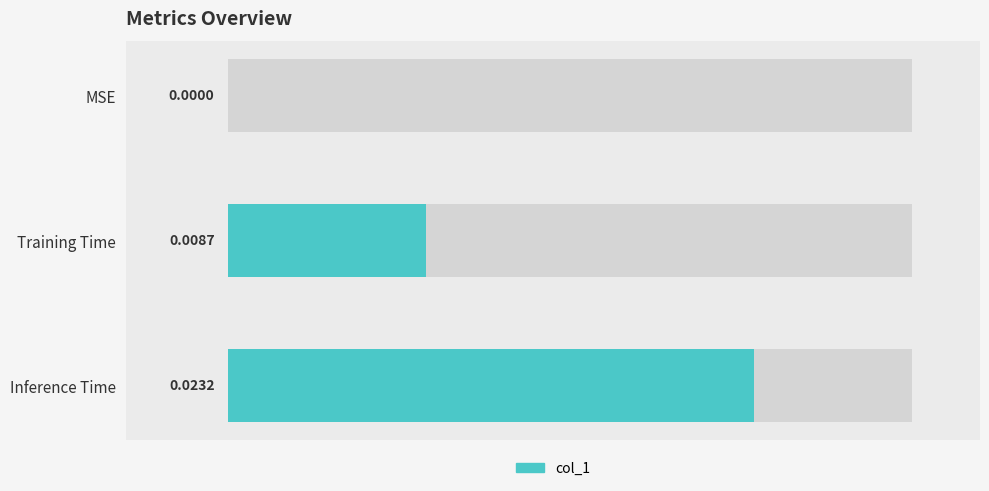

True or false: the data shows 0.0 at Inference Time.

False